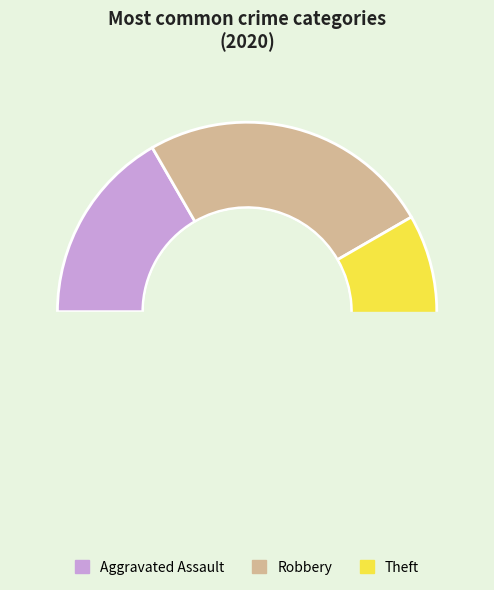

What is the change in value from Aggravated Assault to Robbery?

+1